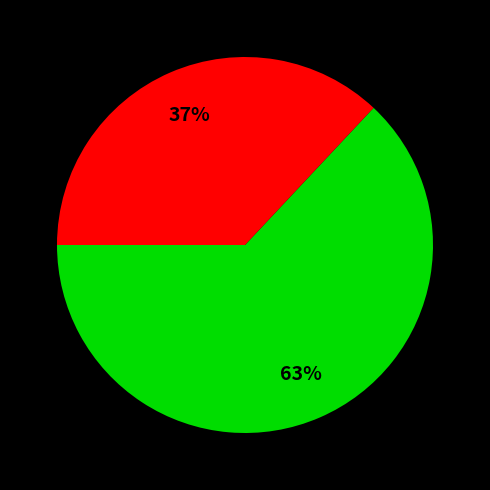

To the nearest percent, what is the difference between the largest and smallest slice percentages?

26%